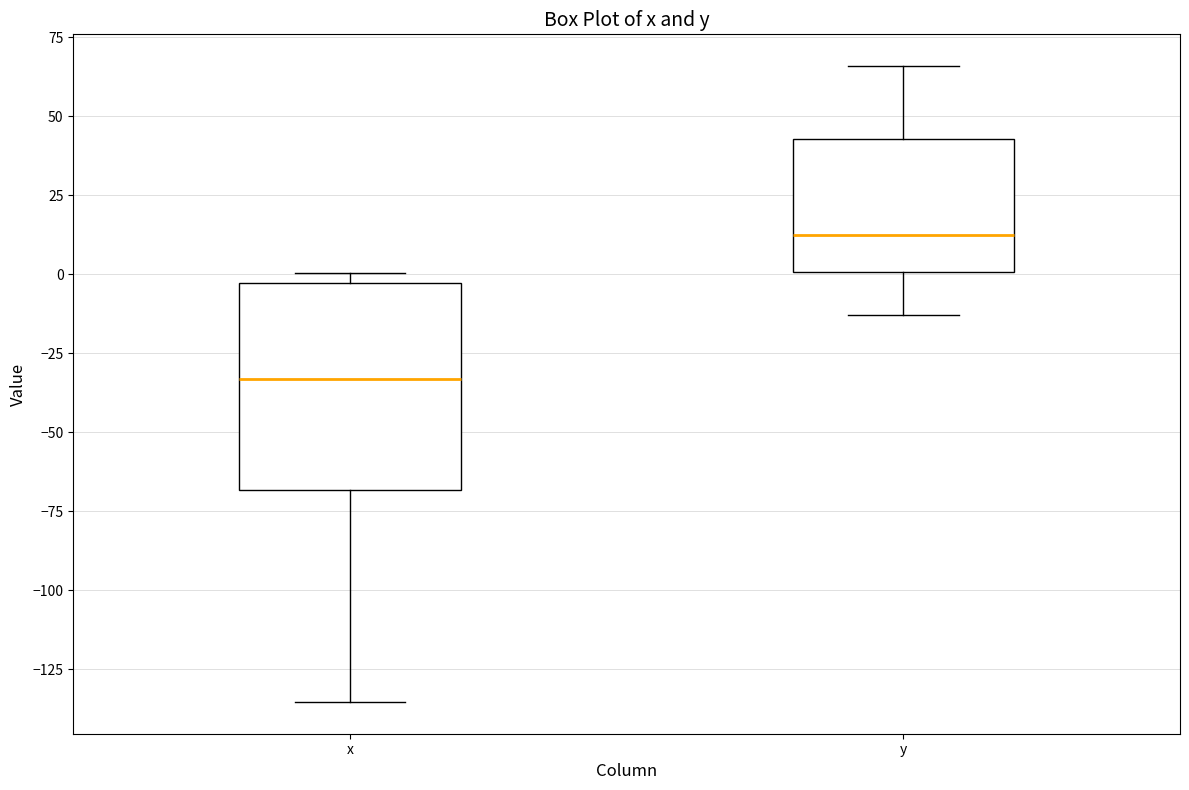

Comparing the boxes themselves (not the whiskers), which one is the tallest?

x